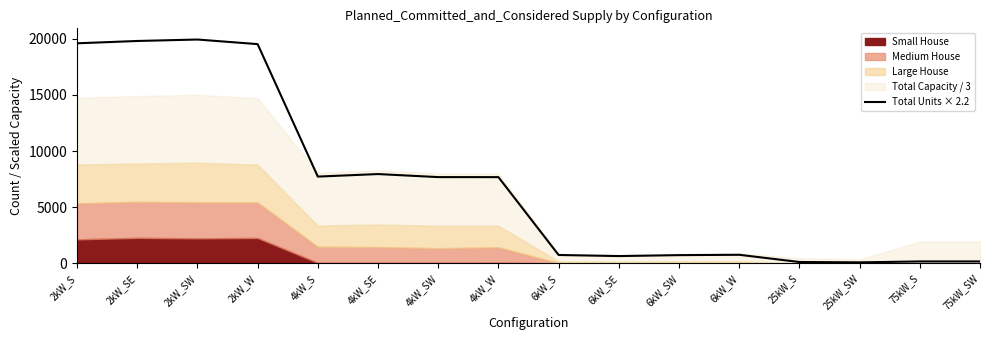

What is the label of the 10th point from the left?

6kW_SE